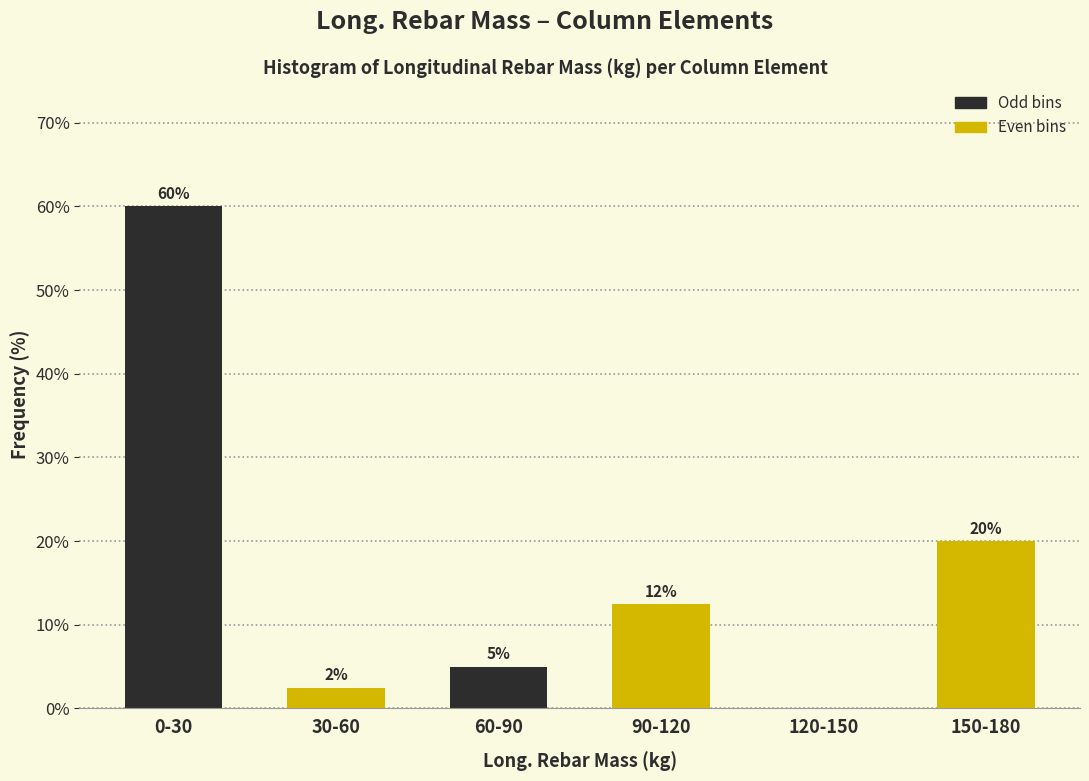

At which category is the sum across all series the highest?

0-30